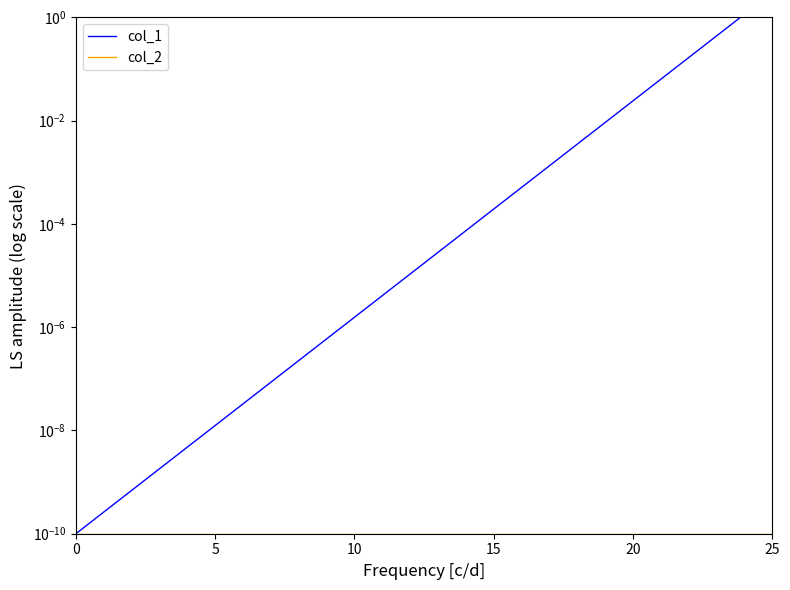

What is the sum of all col_1 values?

10.0